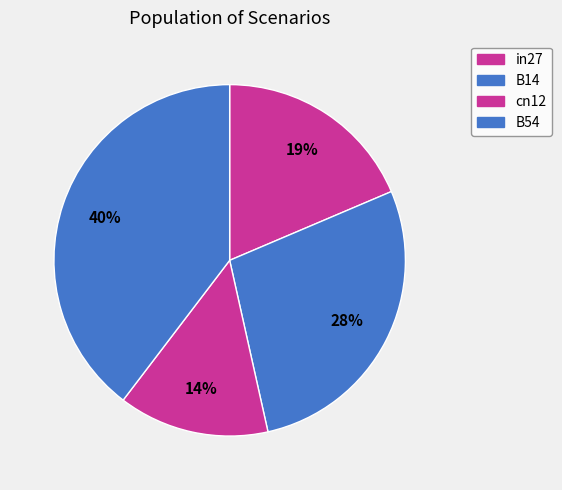

How many slices are in this pie chart?

4